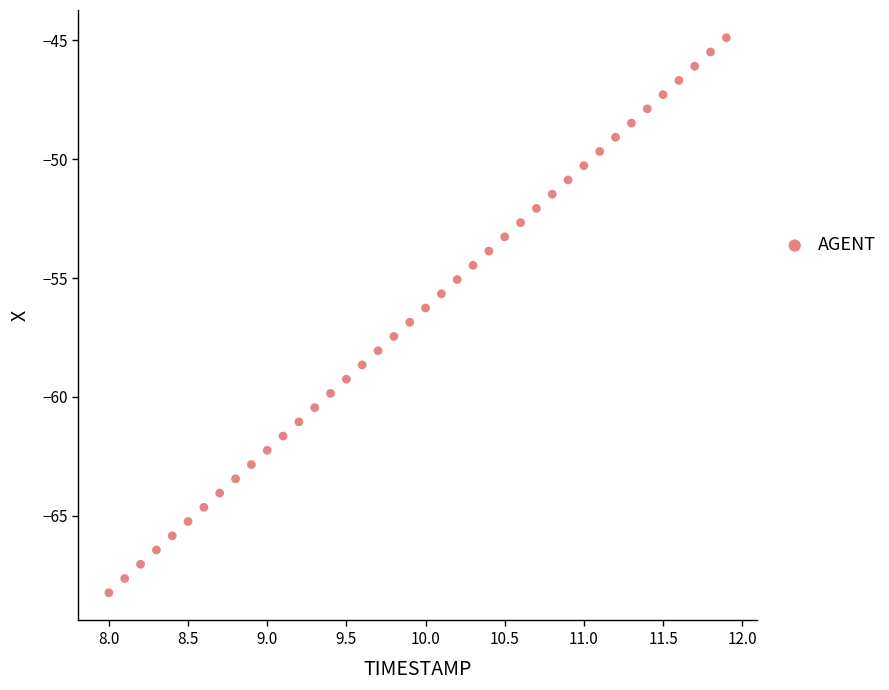

What is the range of Y values (max minus min)?

23.4